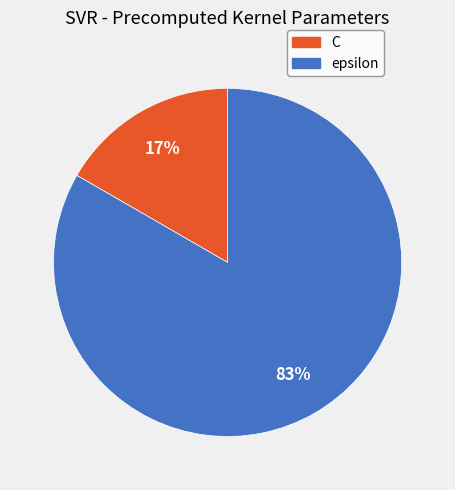

Between epsilon and C, which is larger?

epsilon